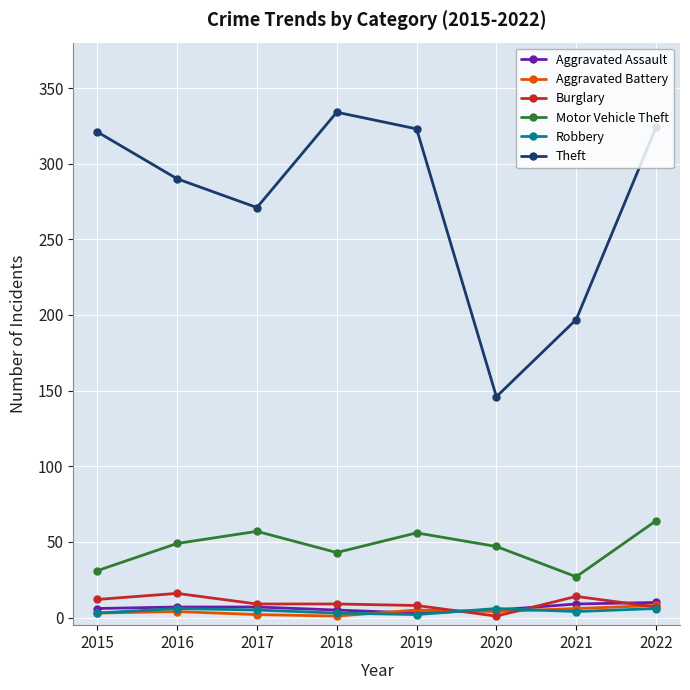

What is the sum of the Aggravated Assault values at 2015 and 2019?

9